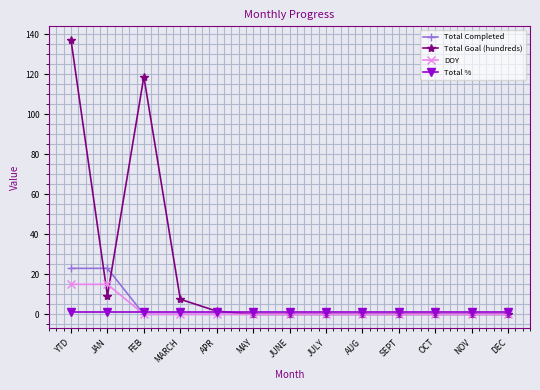

What position from the right is YTD?

13